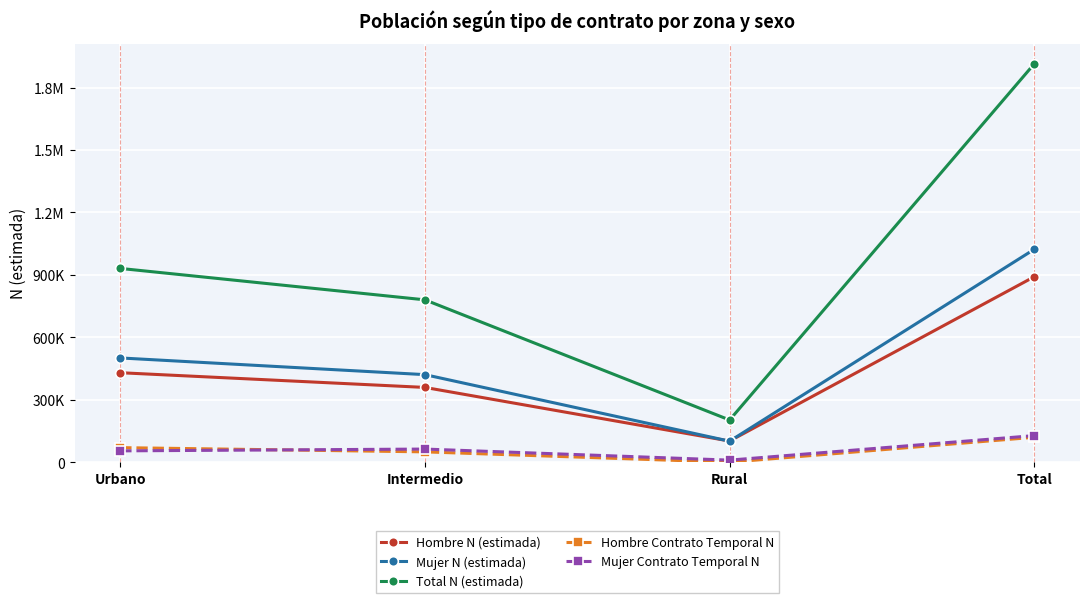

What are all the series names shown in the legend?

Hombre N (estimada), Mujer N (estimada), Total N (estimada), Hombre Contrato Temporal N, Mujer Contrato Temporal N